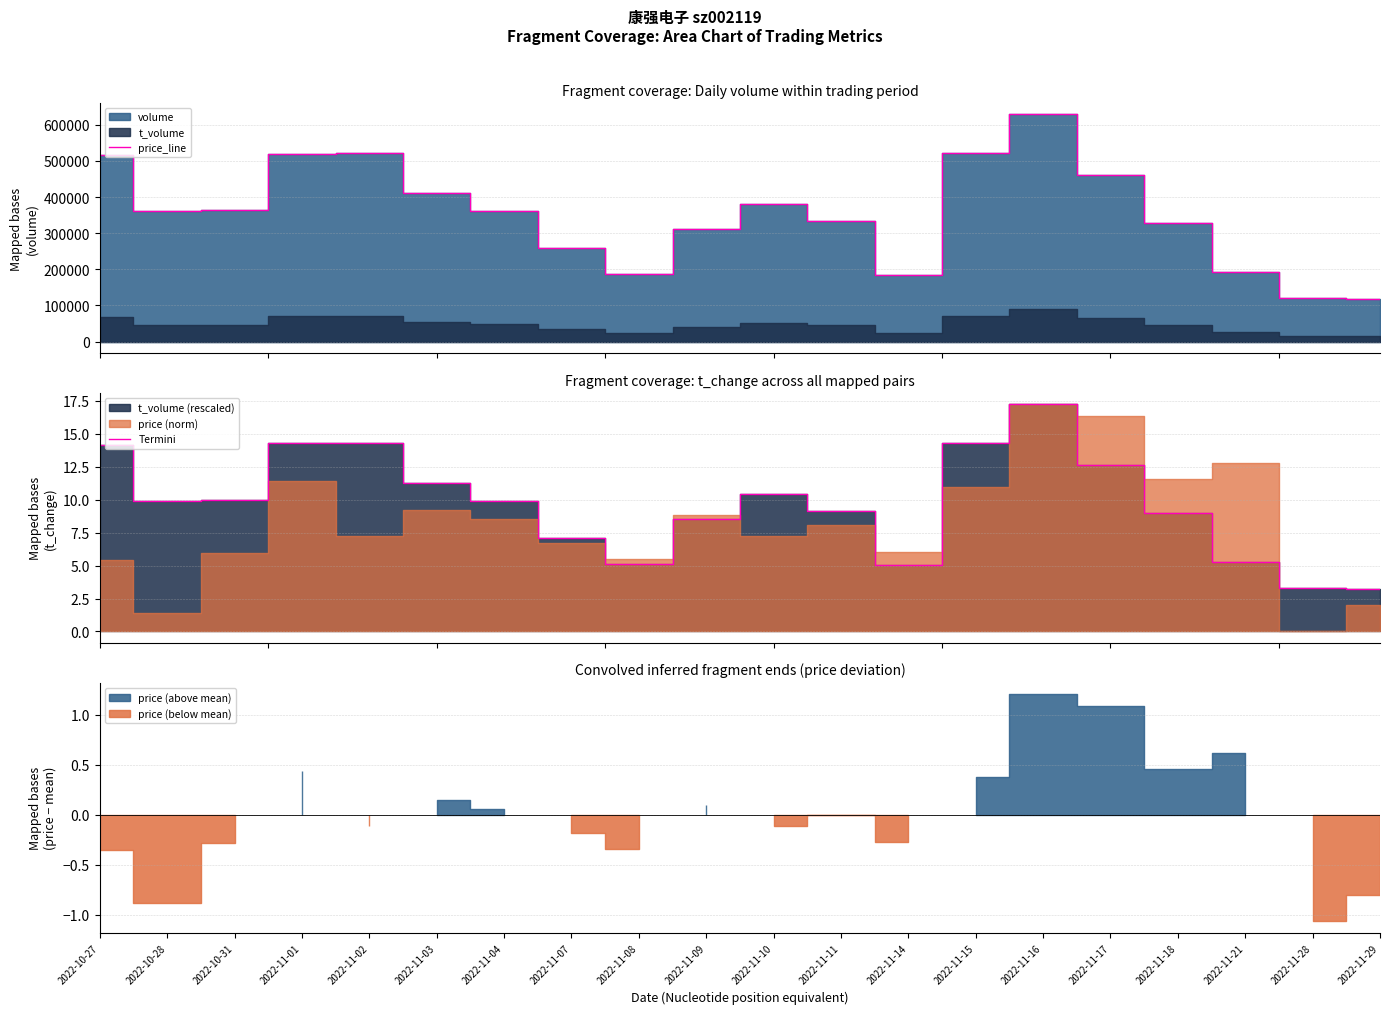

True or false: price_line and Termini intersect in this chart.

False